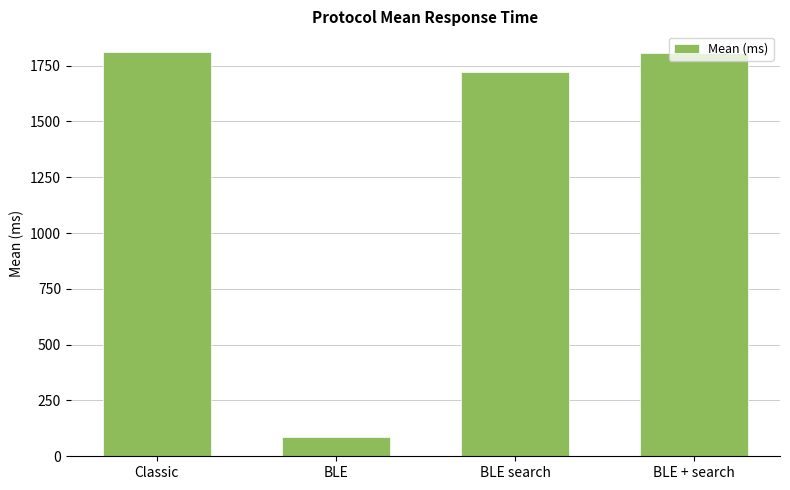

How many data points does each series have?

4